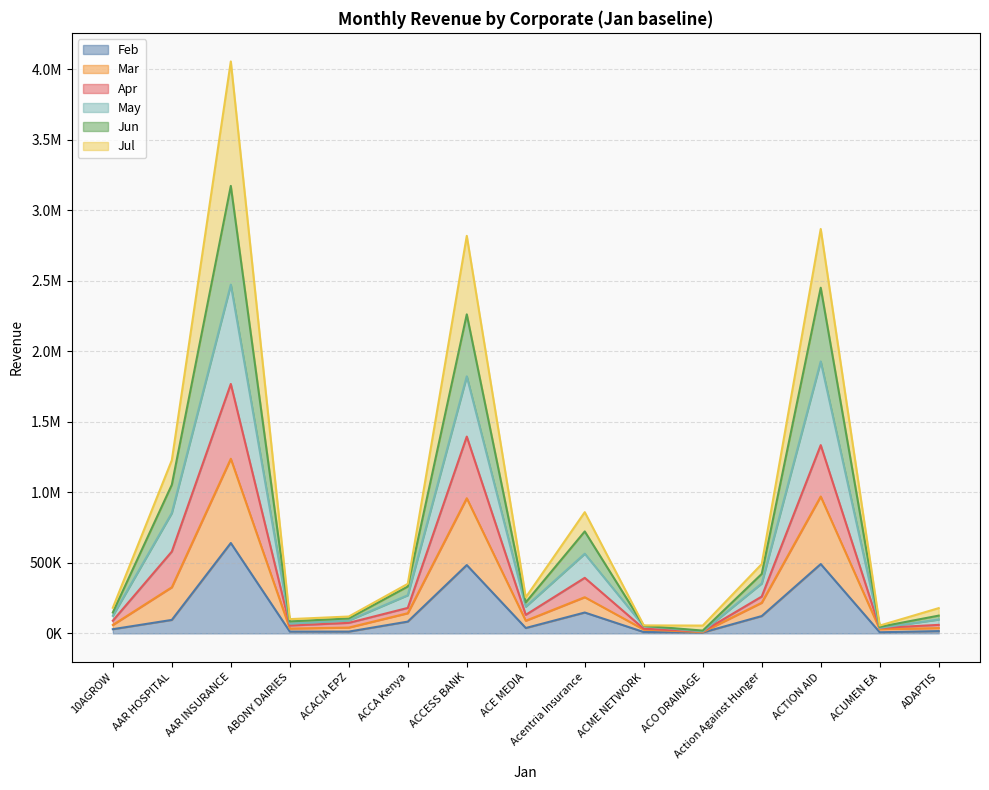

At how many categories does at least one series exceed 3669292?

1